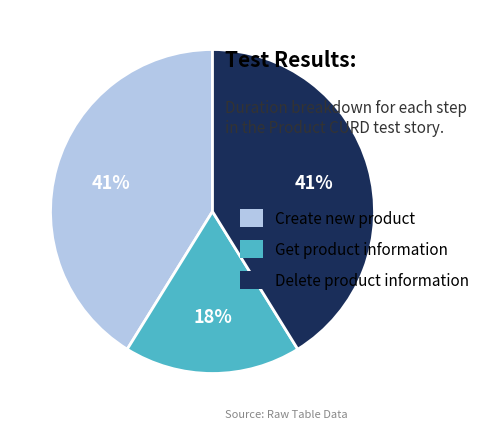

Combined, do Create new product and Get product information account for over 50%?

Yes